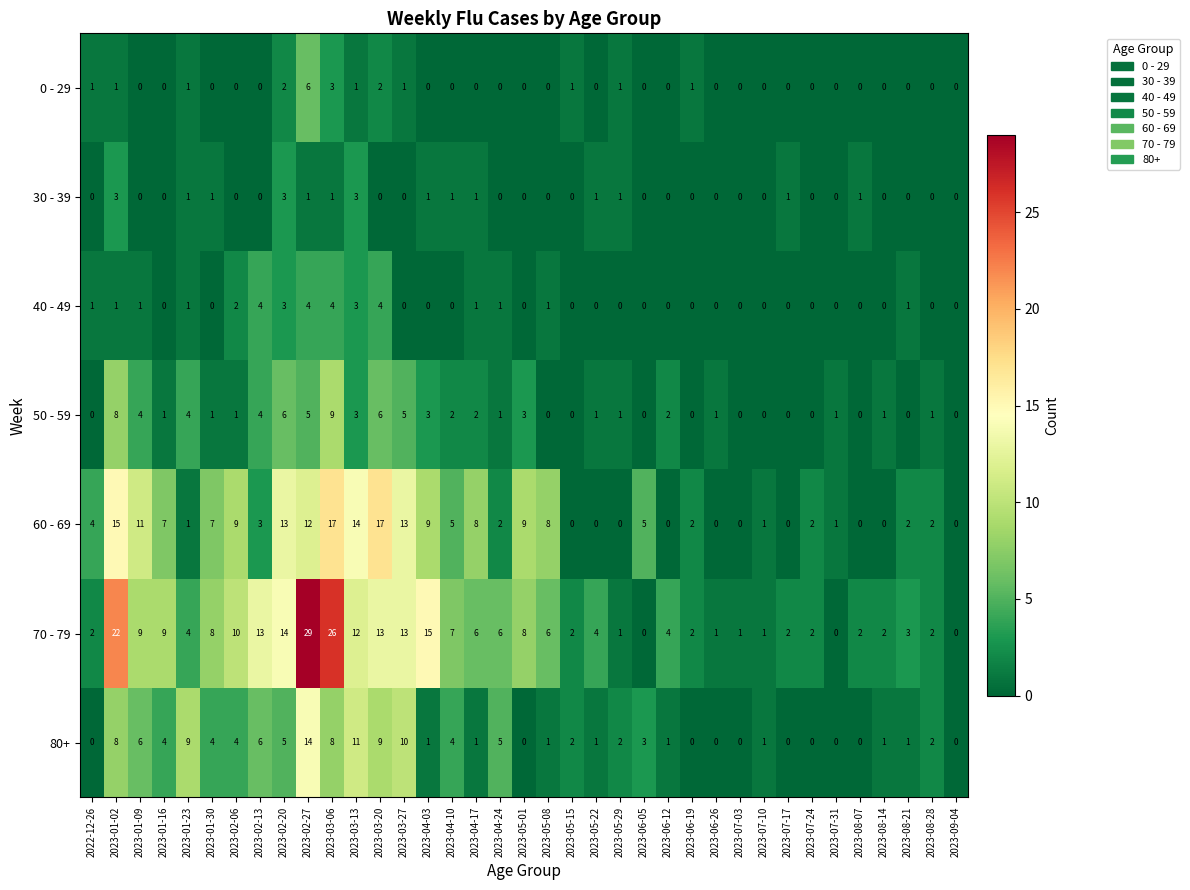

The value of 60 - 69 at 2023-05-01 is 9. True or false?

True